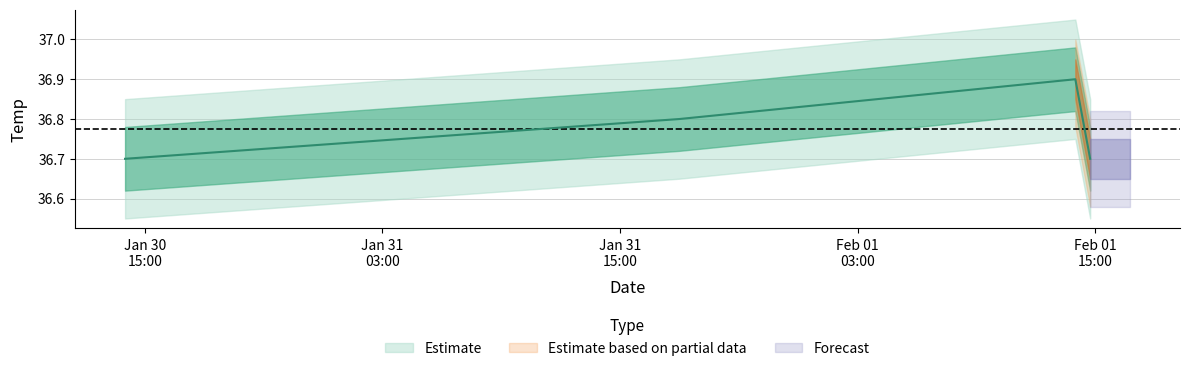

Rank the categories by value from lowest to highest.

2020-01-30 14:00:00, 2020-02-01 14:45:00, 2020-01-31 18:00:00, 2020-02-01 14:00:00